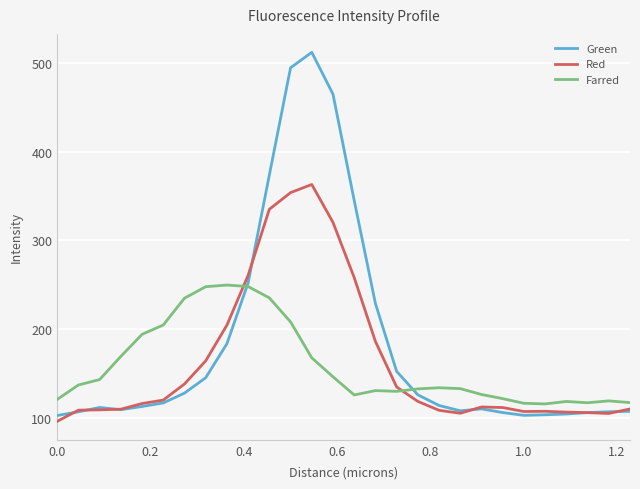

Which series has the largest total across all categories?

Green